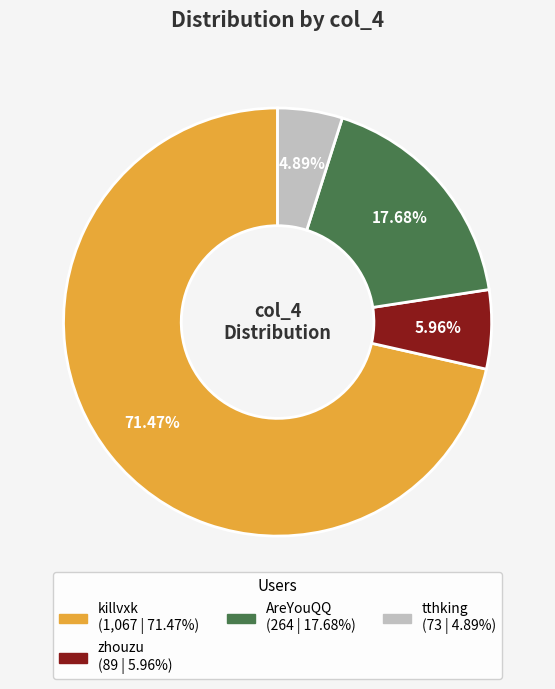

Is there a majority slice in this chart?

Yes